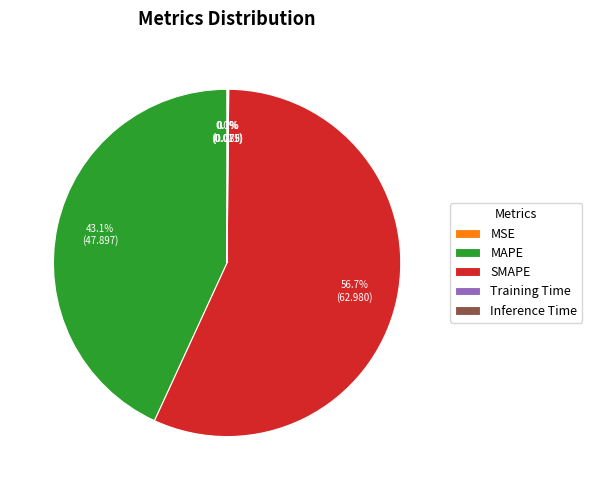

What percentage is NOT represented by SMAPE?

43.3%